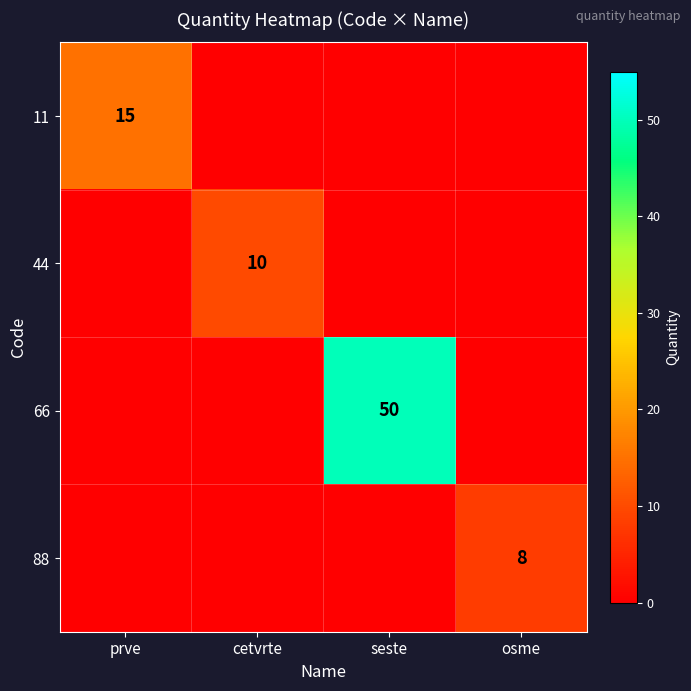

The value of 44 at cetvrte is 3. True or false?

False